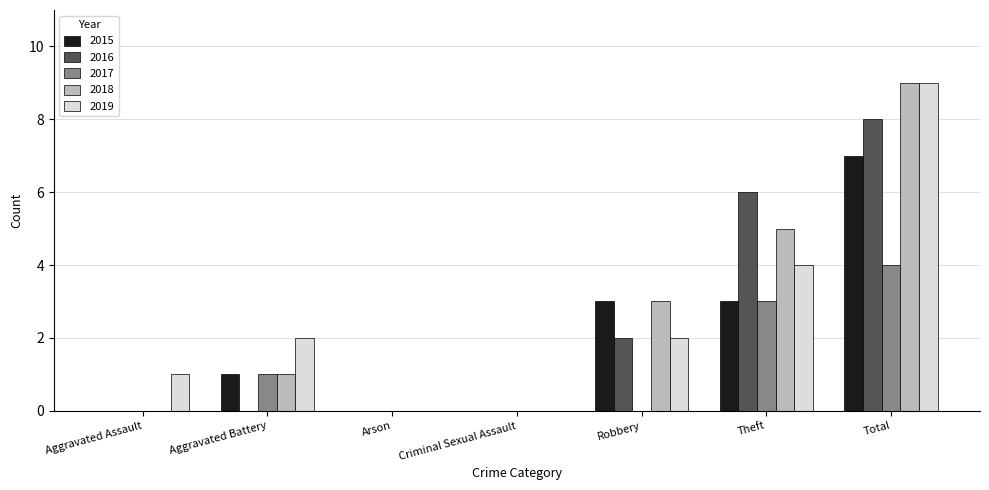

What value does the 2017 series have at Theft?

3